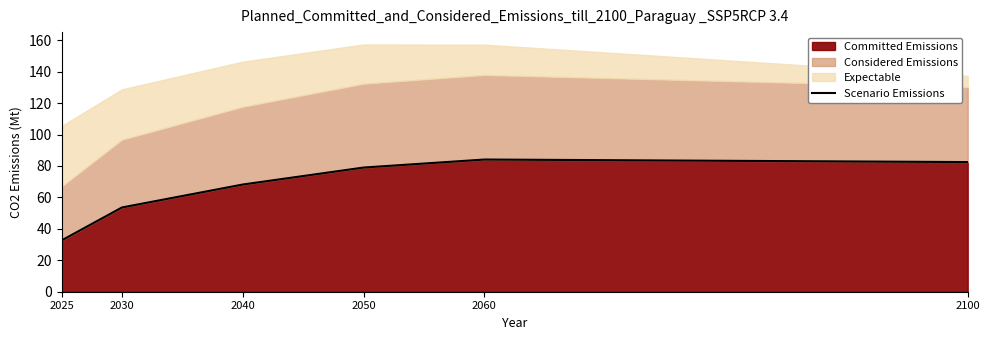

At which label is the value closest to 58?

2030